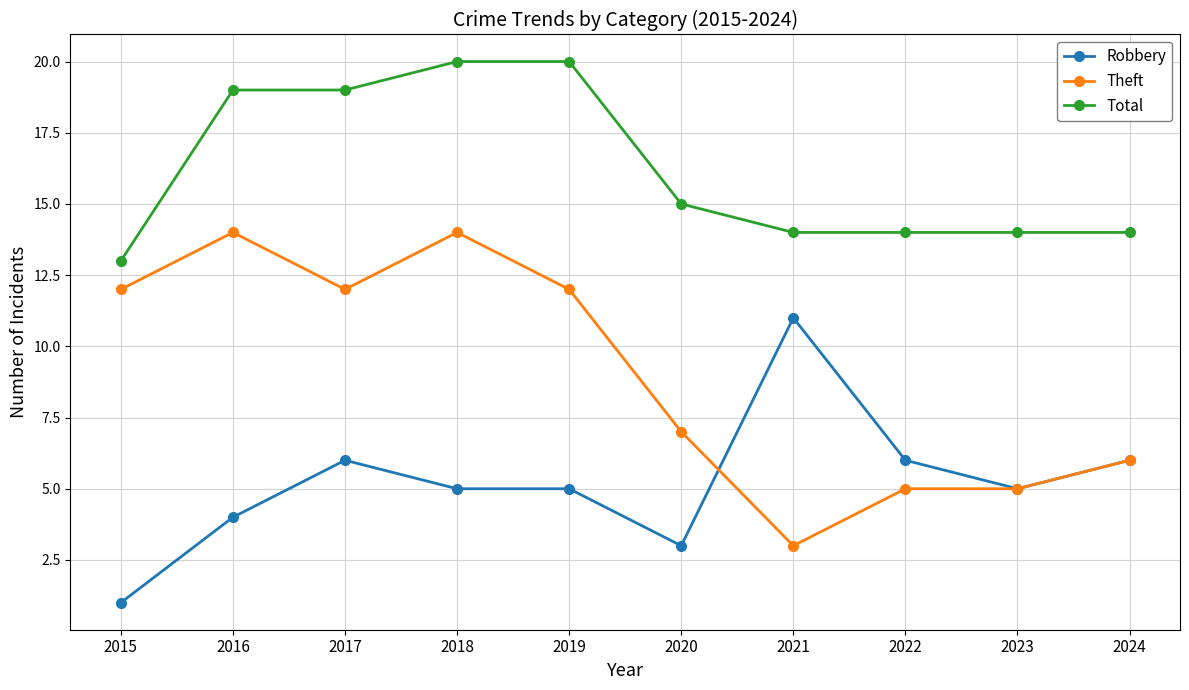

Between which two adjacent categories do Theft and Robbery first intersect?

2020 and 2021